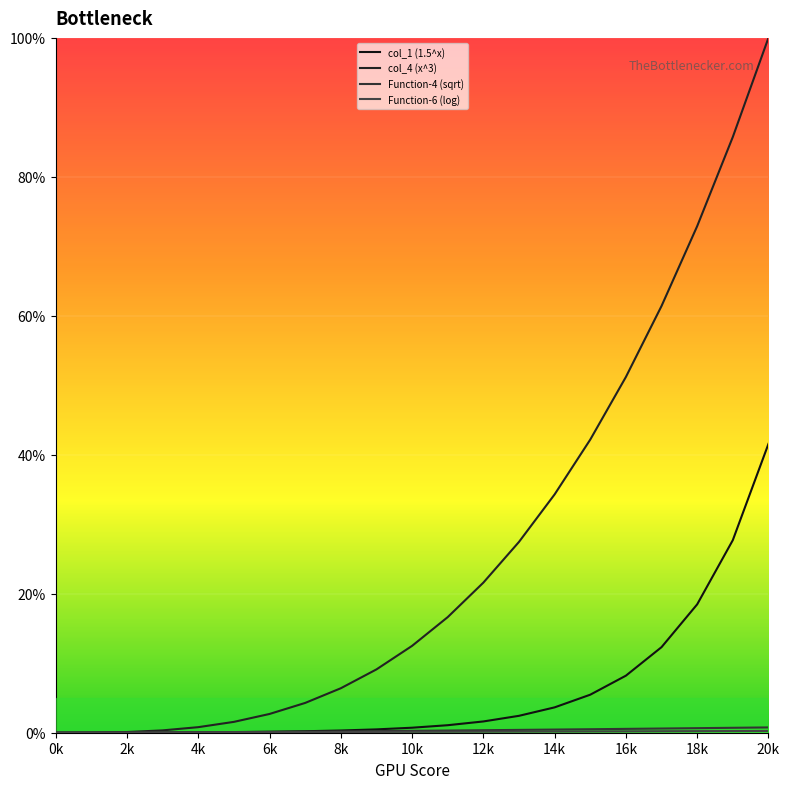

What is the maximum value shown in the chart?

100.0